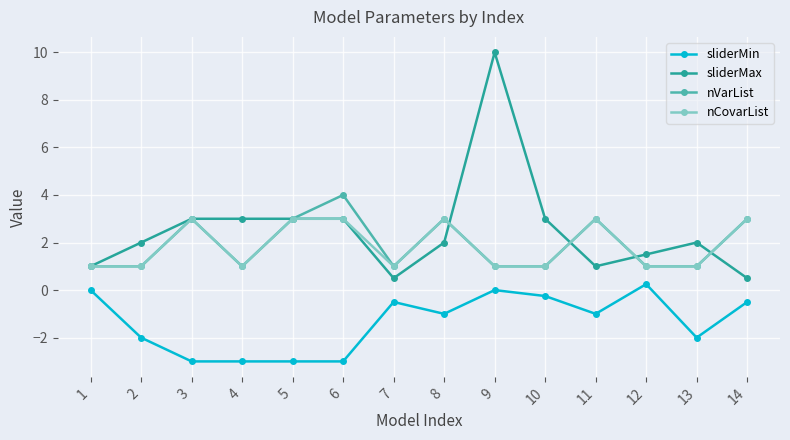

What is the approximate value of nVarList at 11?

3.0